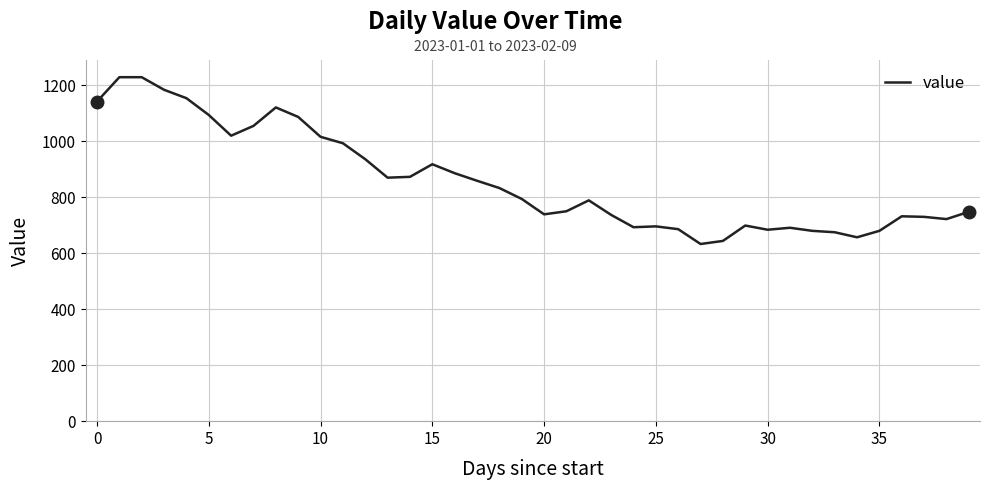

What is the difference between the maximum and minimum values?

596